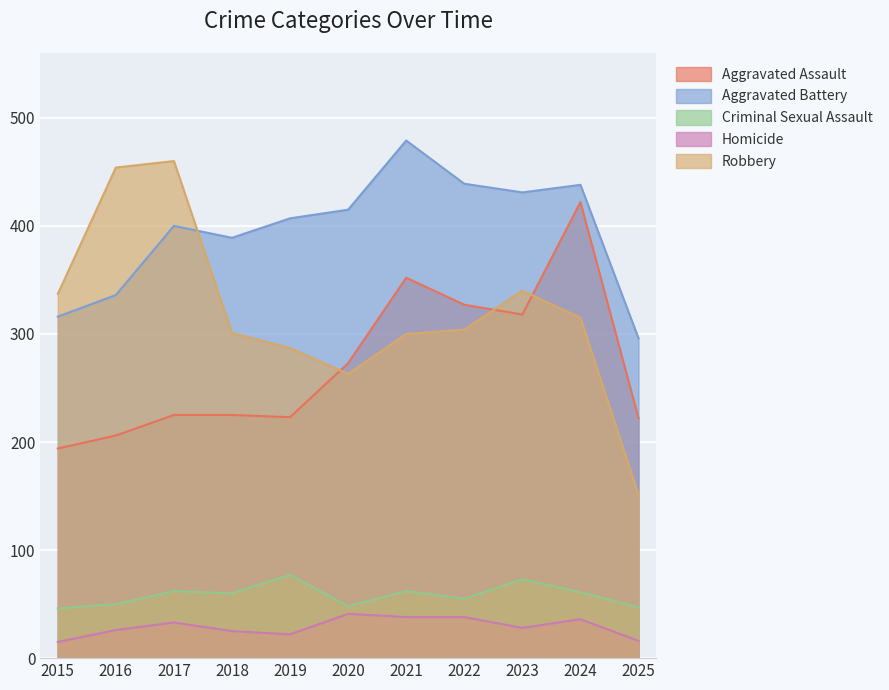

At which label does Aggravated Battery first exceed 407?

2020